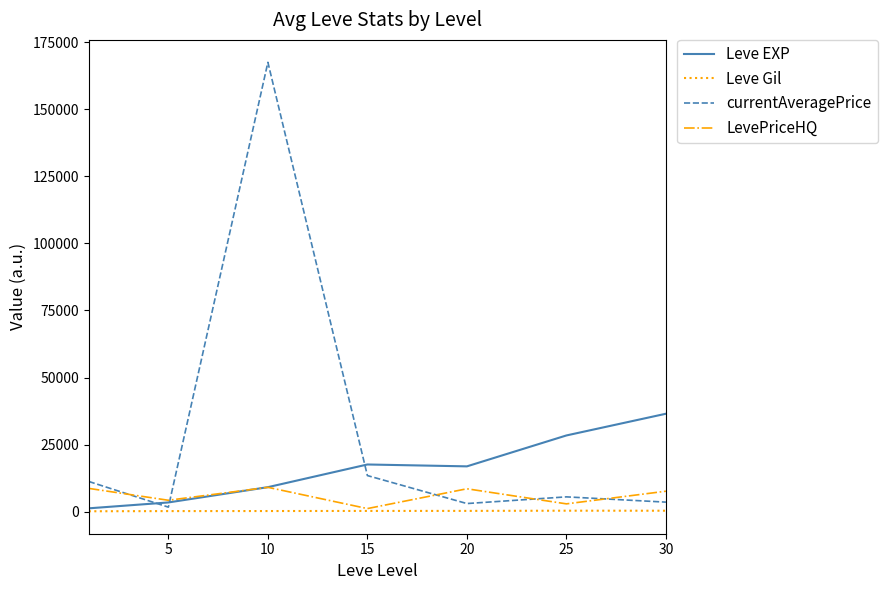

List the series in order of their overall mean, lowest first.

Leve Gil, LevePriceHQ, Leve EXP, currentAveragePrice